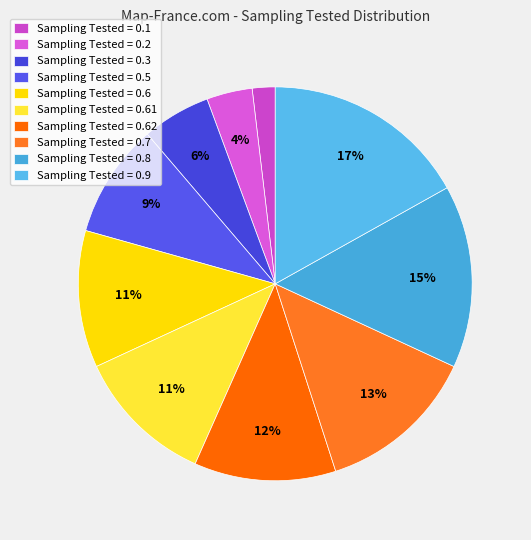

Which slice is the smallest?

Sampling Tested = 0.1